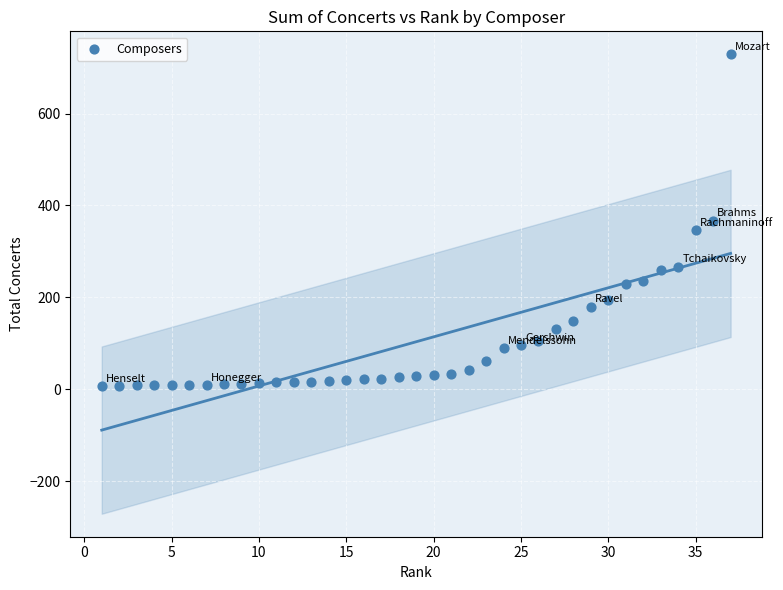

What is the range of Y values (max minus min)?

722